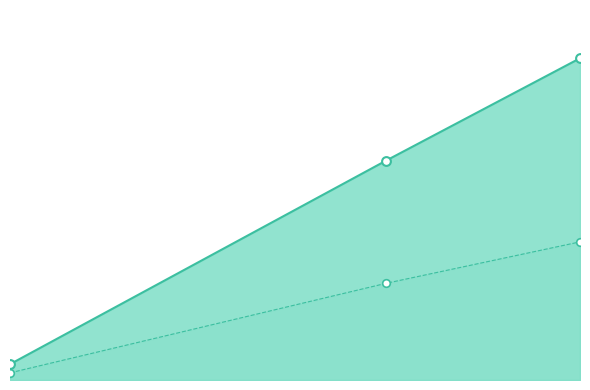

Which series contains the lowest Y value?

Code Line